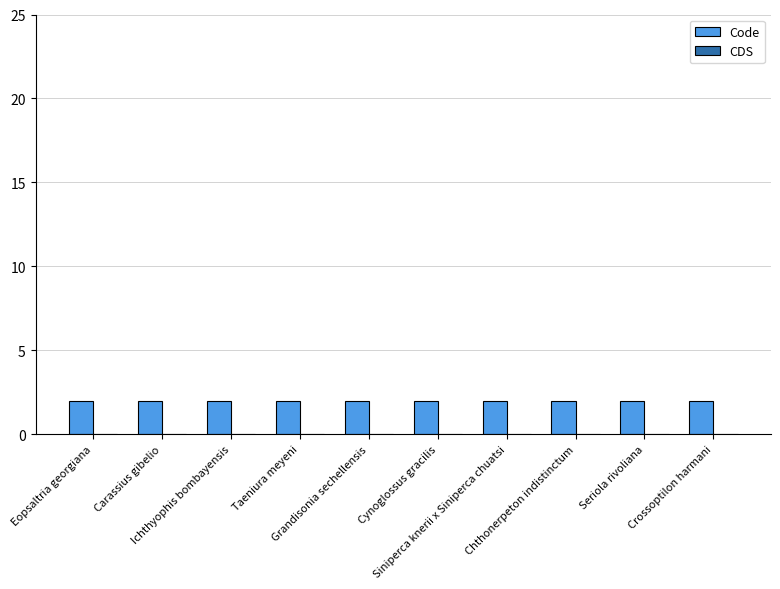

Are the bars horizontal?

No